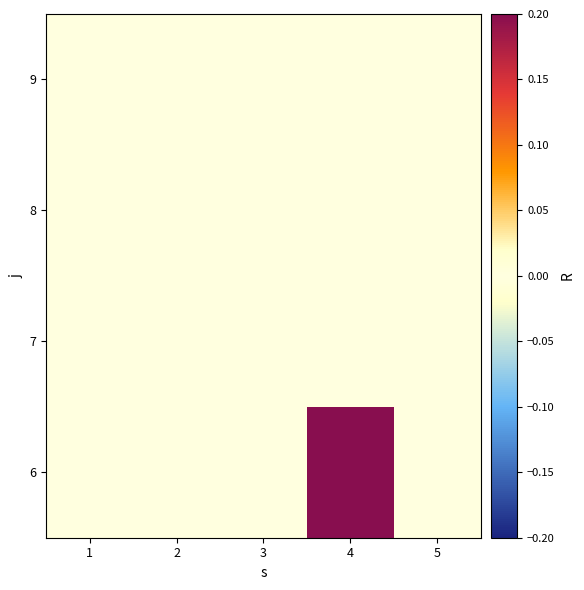

At which category is the sum across all series the highest?

4